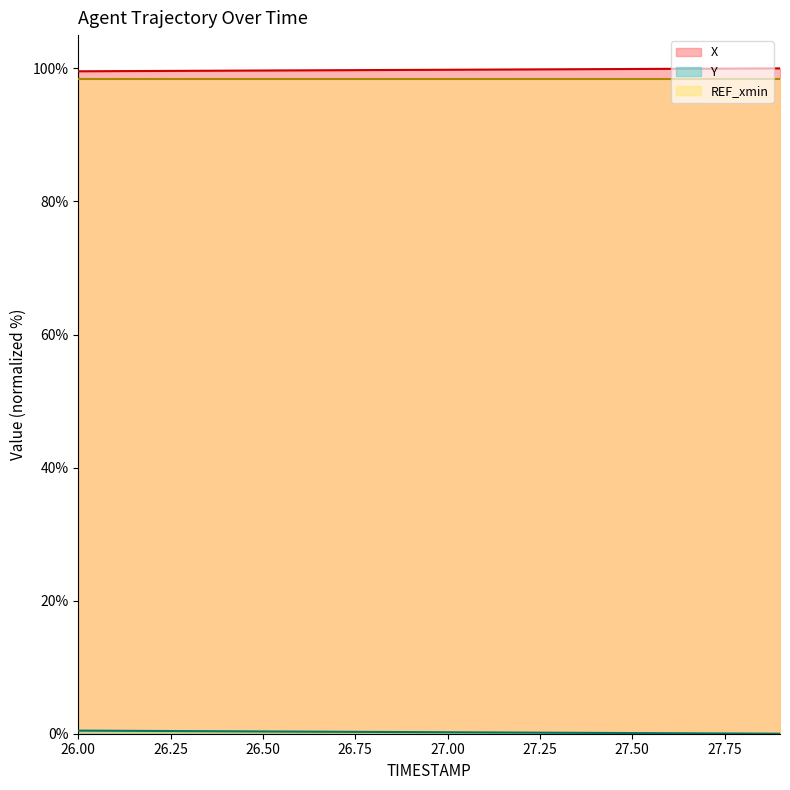

What position from the right is 27.3?

7